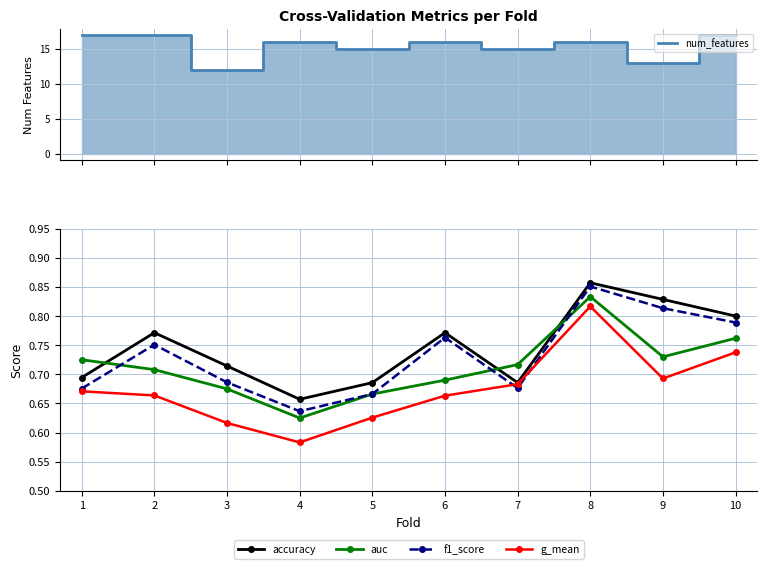

True or false: f1_score and num_features intersect in this chart.

False